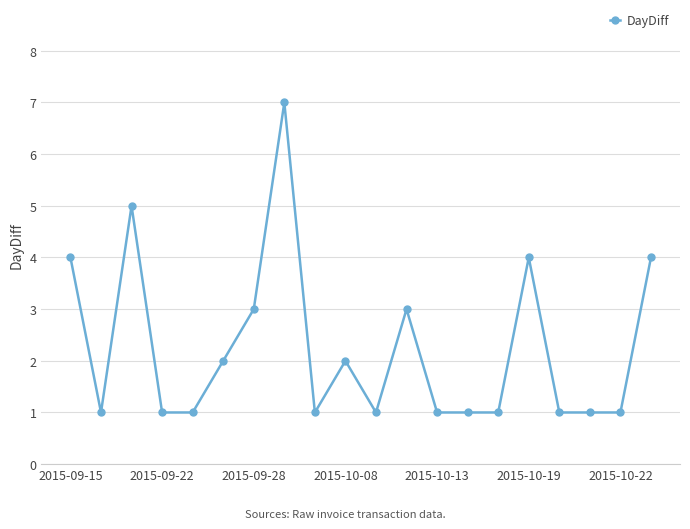

How many lines are shown in the chart?

1